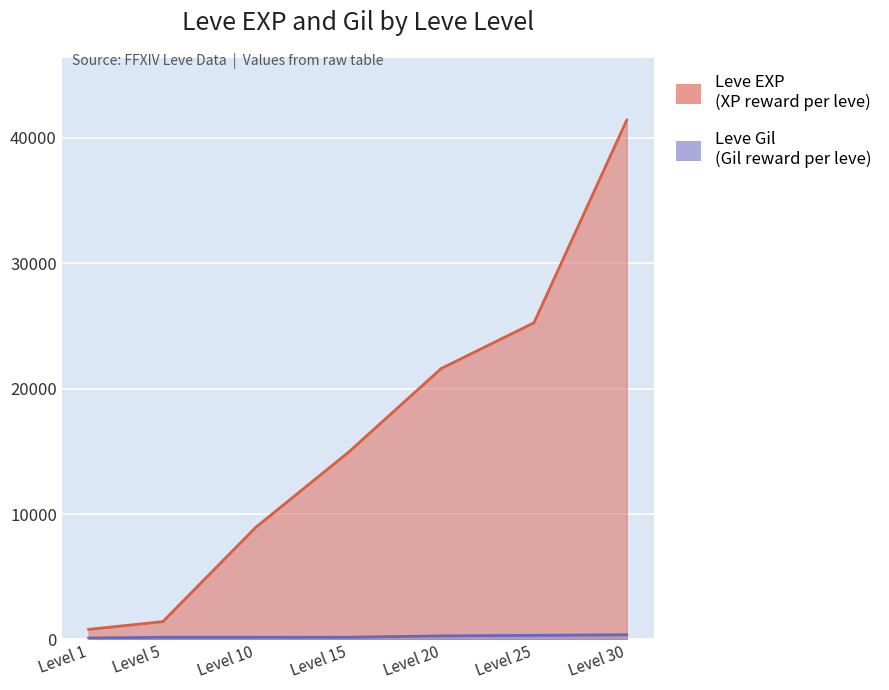

True or false: Leve EXP and Leve Gil cross at least once.

False